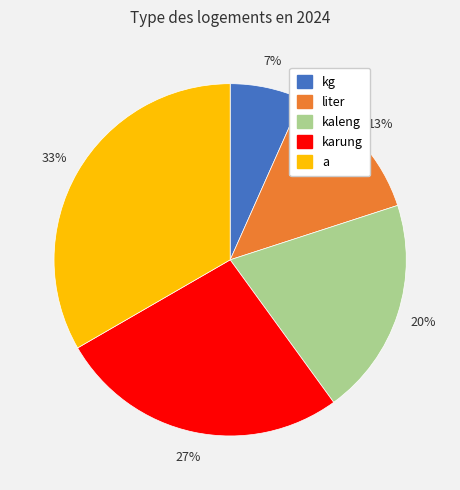

What percentage is the kg slice, to the nearest percent?

7%